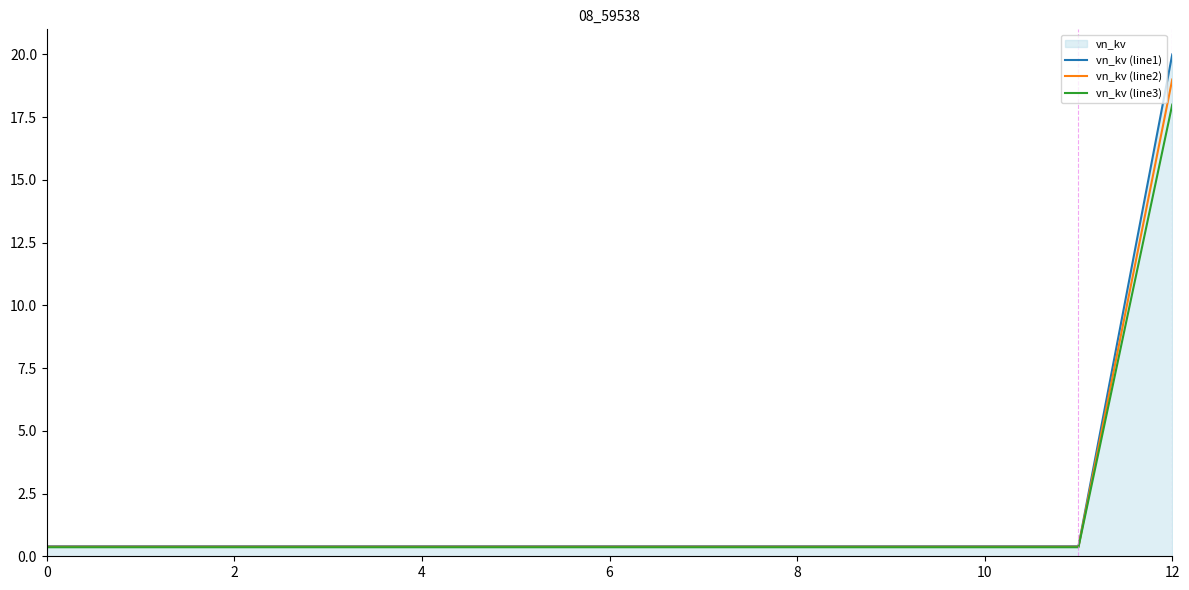

Is it true that vn_kv (line1) equals 0.4 at 7?

True